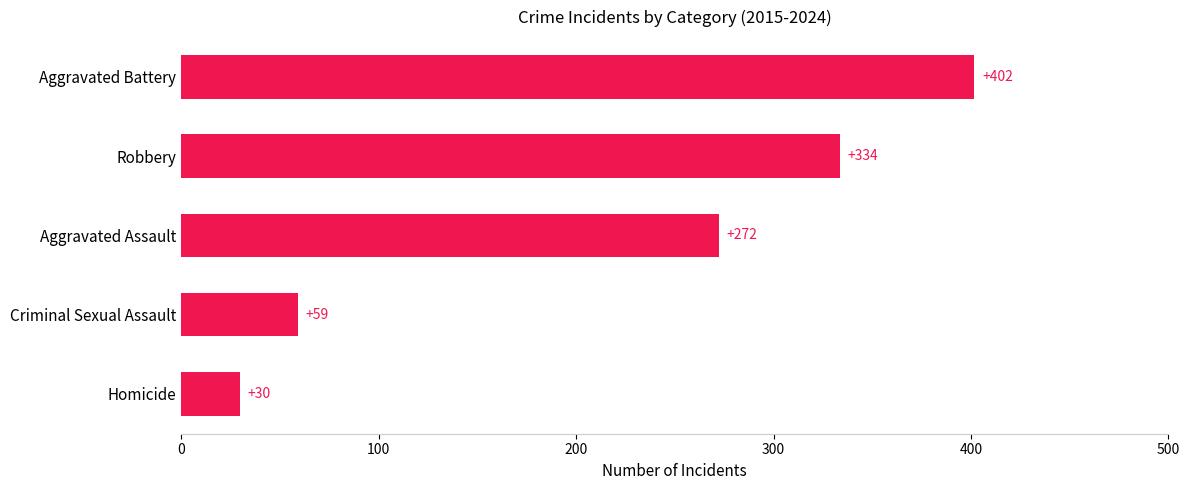

How many values exceed 272?

3